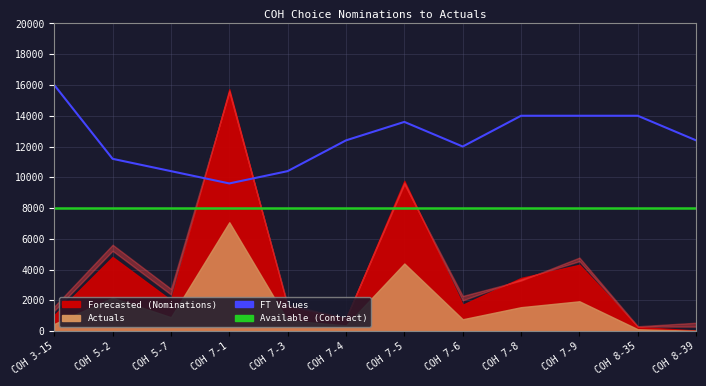

What is the label of the 8th point from the left?

COH 7-6